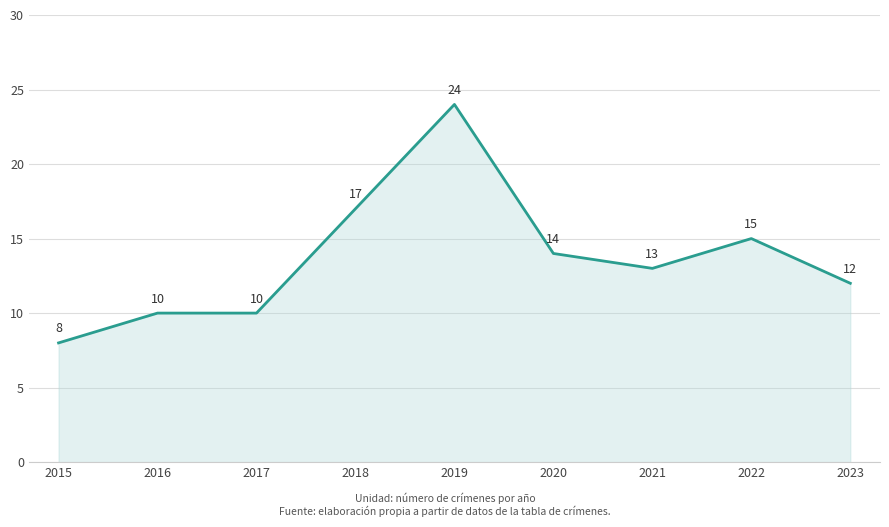

What is the approximate value at 2017, to the nearest 5?

10